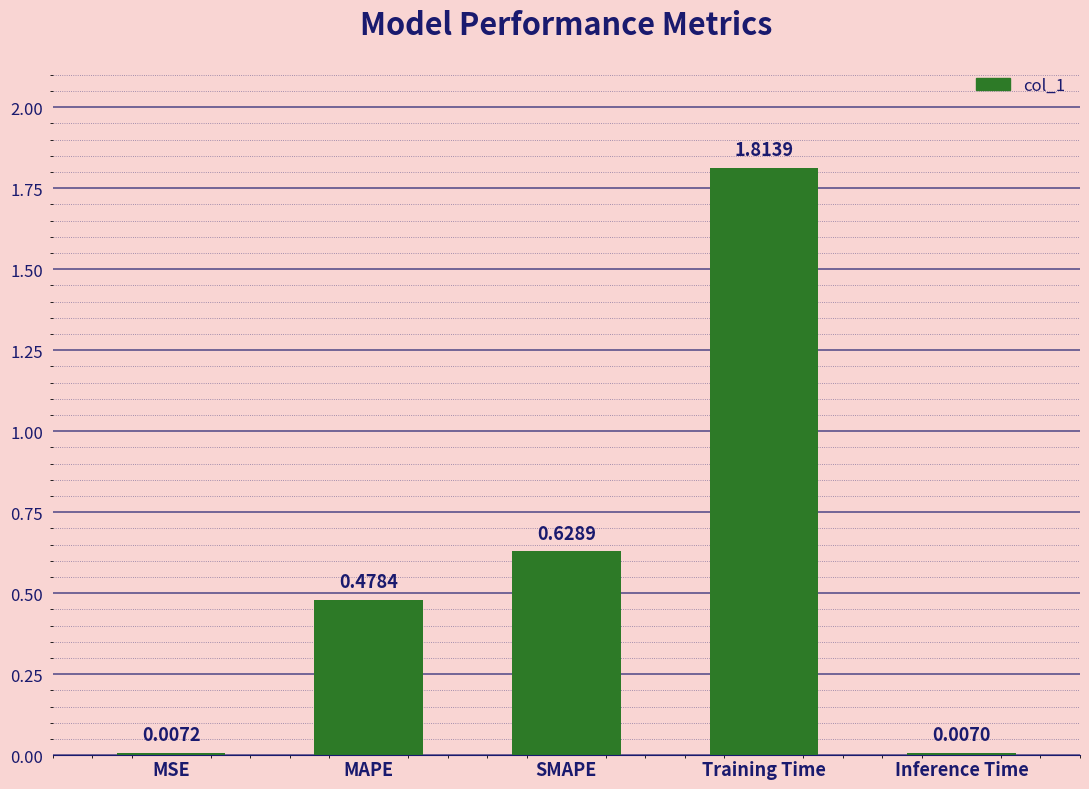

What position from the right is MSE?

5